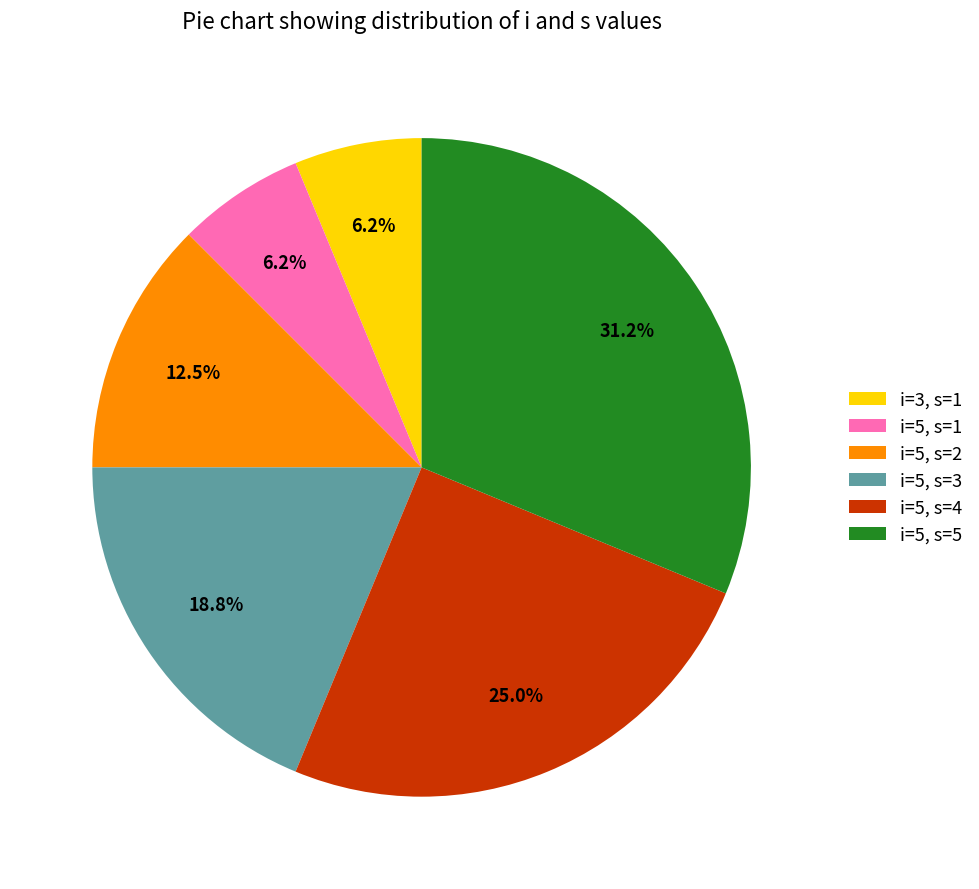

Approximately how many times larger is the value at i=5, s=5 compared to i=5, s=1?

5.0